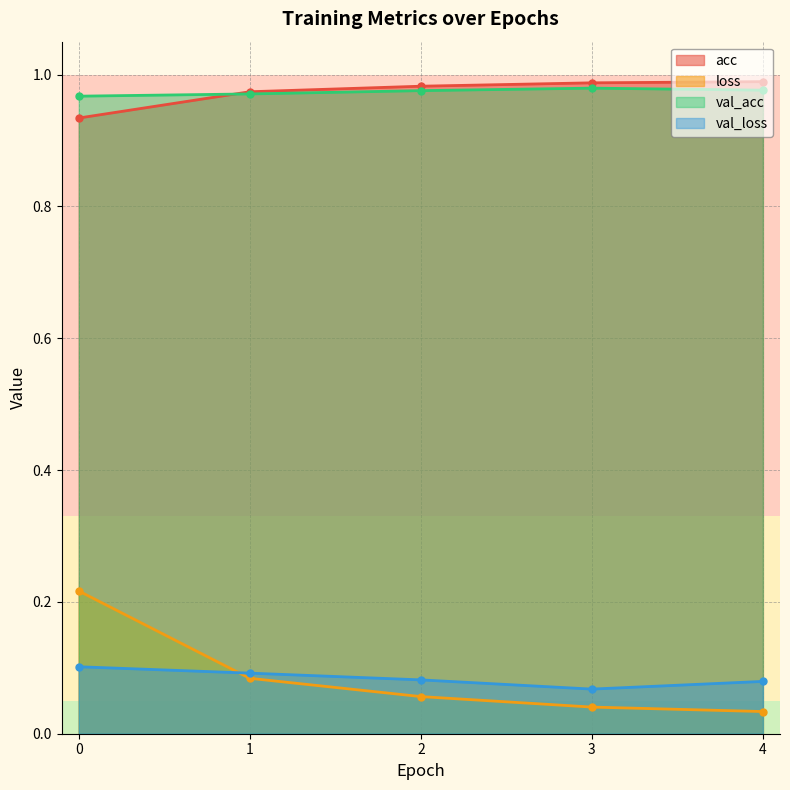

Reading left to right, transcribe all the data shown in this chart.

acc: 0=0.9	1=1.0	2=1.0	3=1.0	4=1.0
loss: 0=0.2	1=0.1	2=0.1	3=0.0	4=0.0
val_acc: 0=1.0	1=1.0	2=1.0	3=1.0	4=1.0
val_loss: 0=0.1	1=0.1	2=0.1	3=0.1	4=0.1